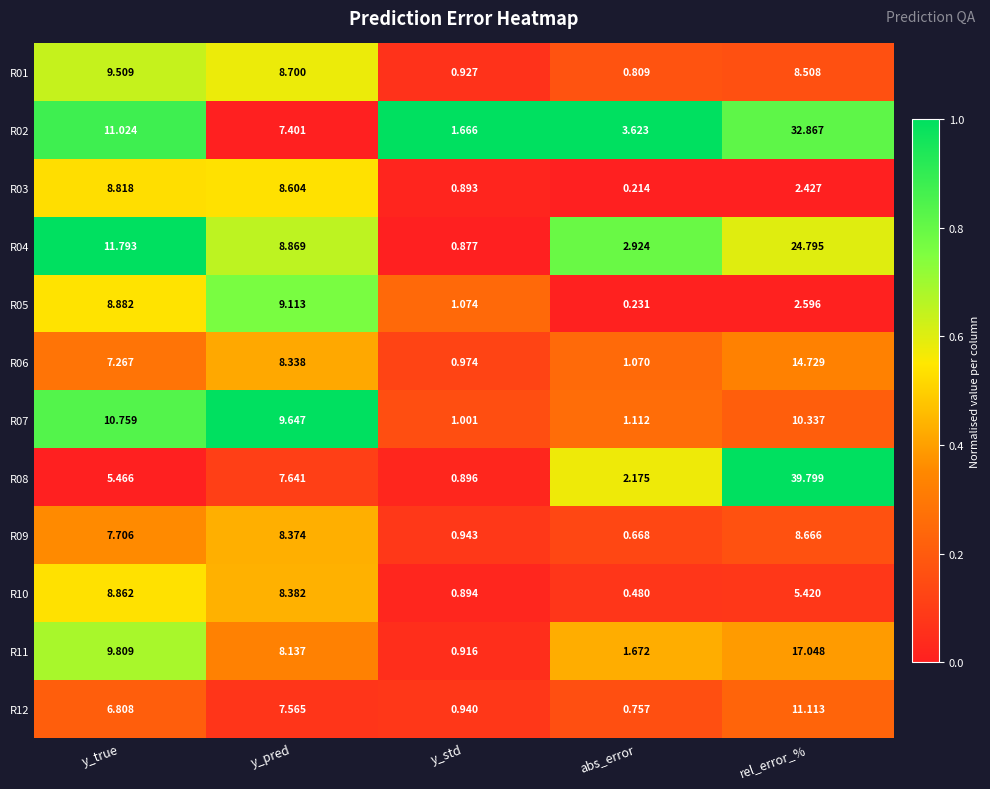

Which label corresponds to the smallest value in the chart?

abs_error